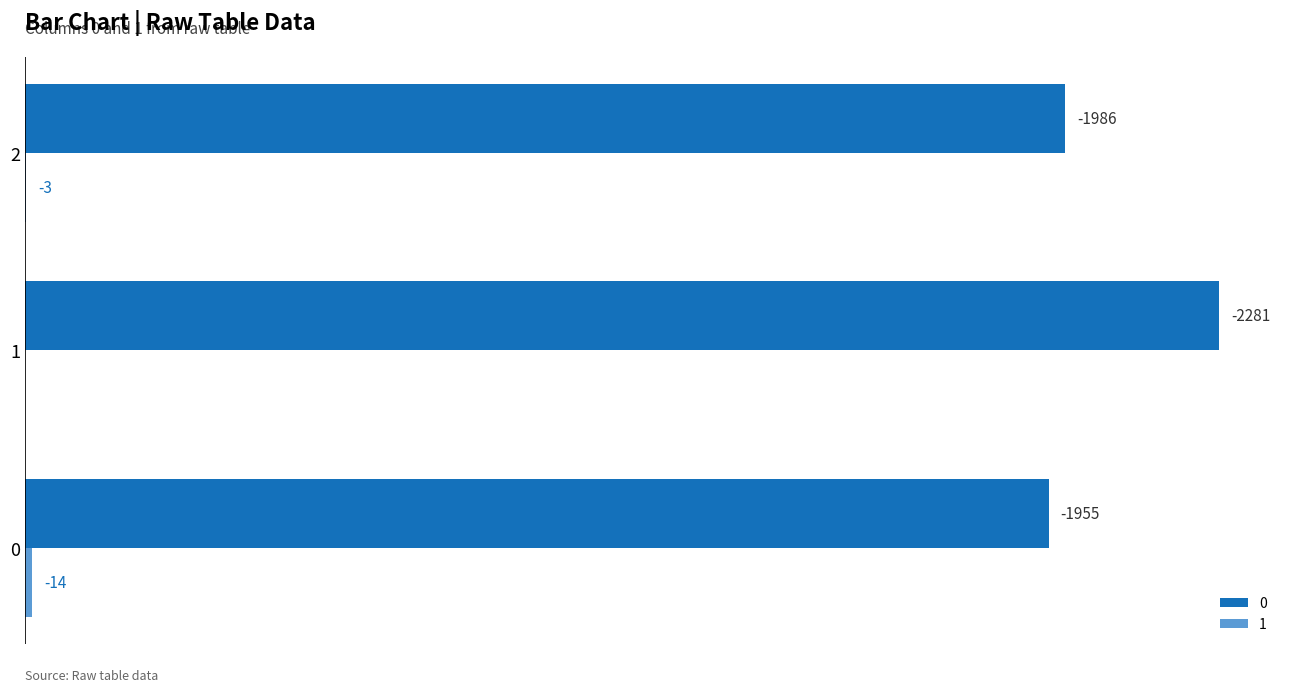

What is the average value of the 1 series?

6